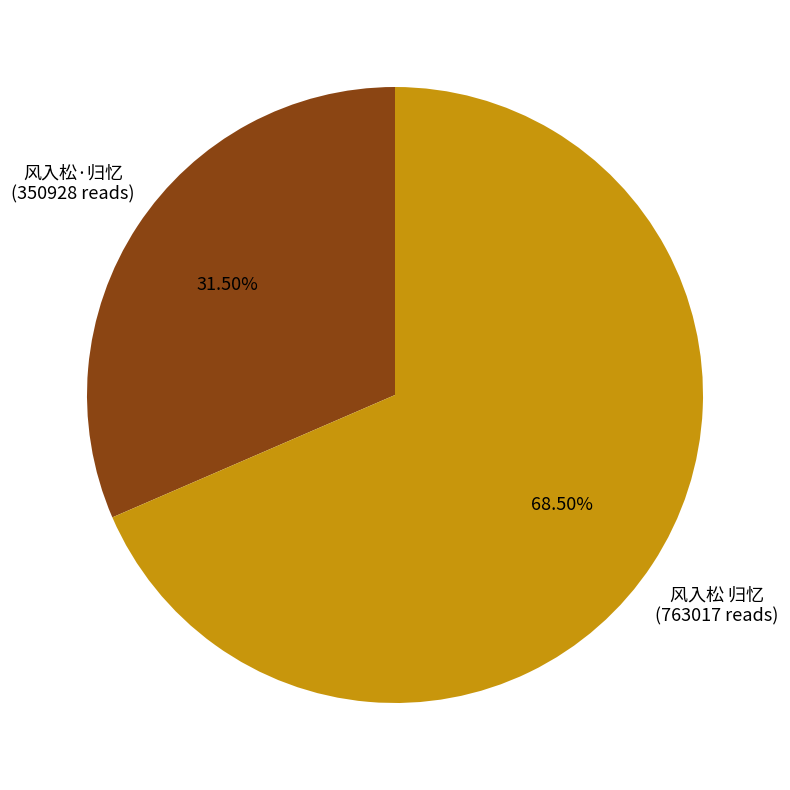

How much of the chart is everything except 风入松 归忆?

31.5%